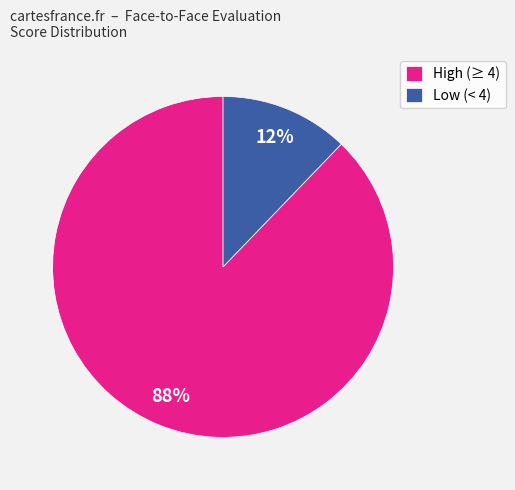

Rank the categories by value from lowest to highest.

Low (< 4), High (≥ 4)